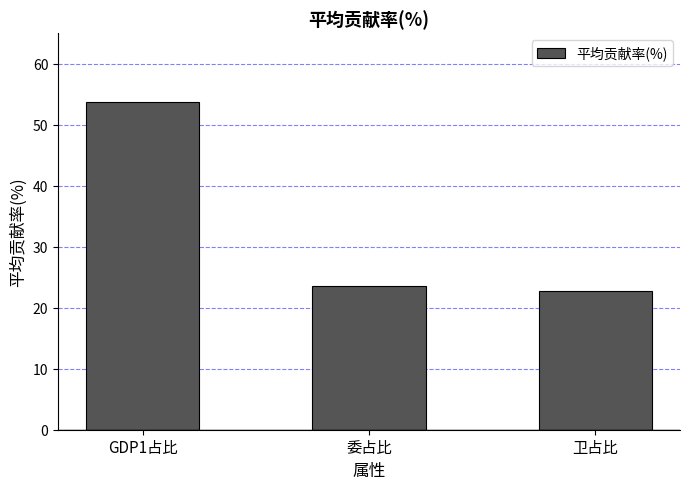

What is the ratio of the value at 委占比 to the value at GDP1占比?

0.4